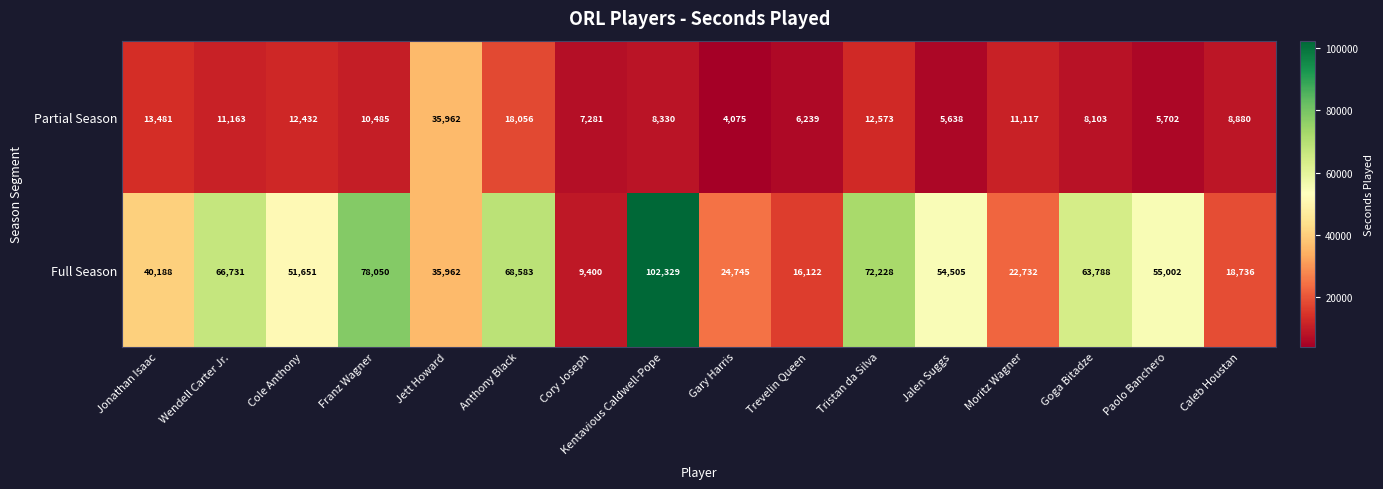

What is the sum of the Full Season values at Anthony Black and Cole Anthony?

120234